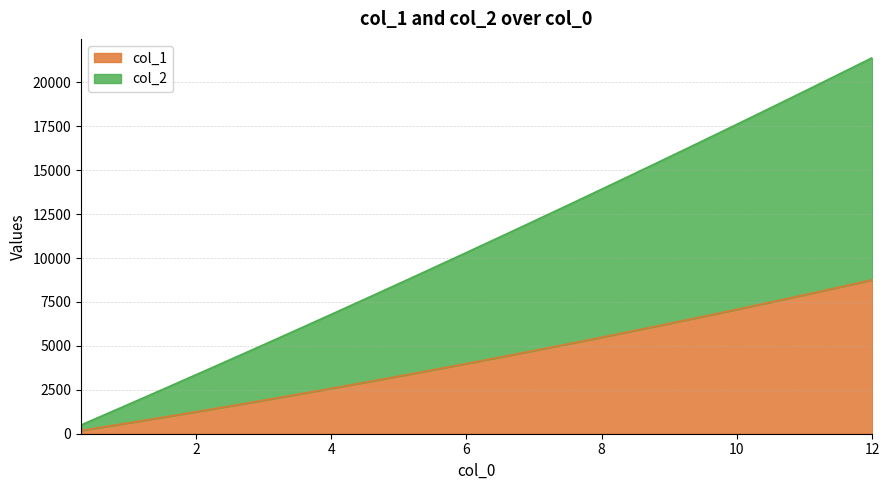

What is the sum of all col_1 values?

169325.1